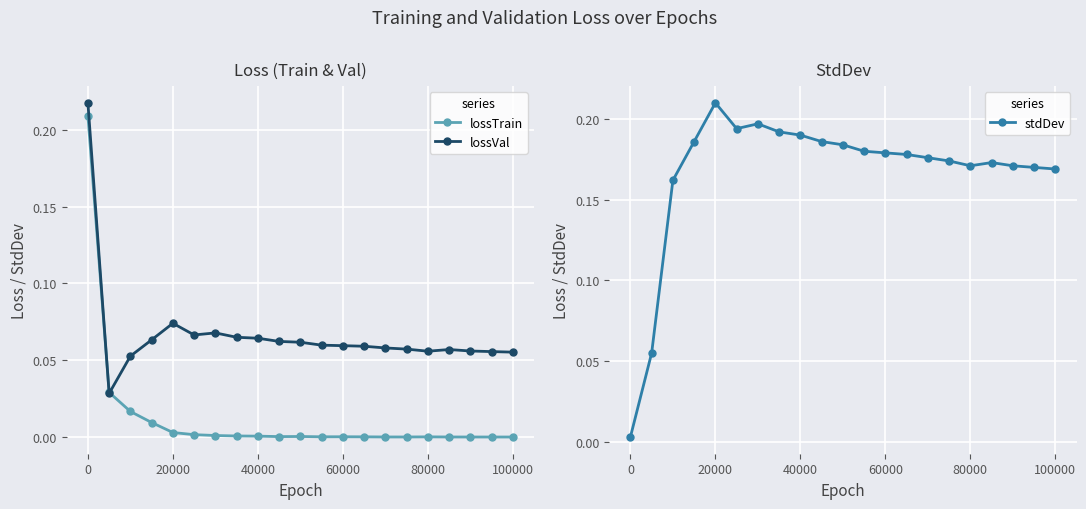

How many series are shown in this chart?

3